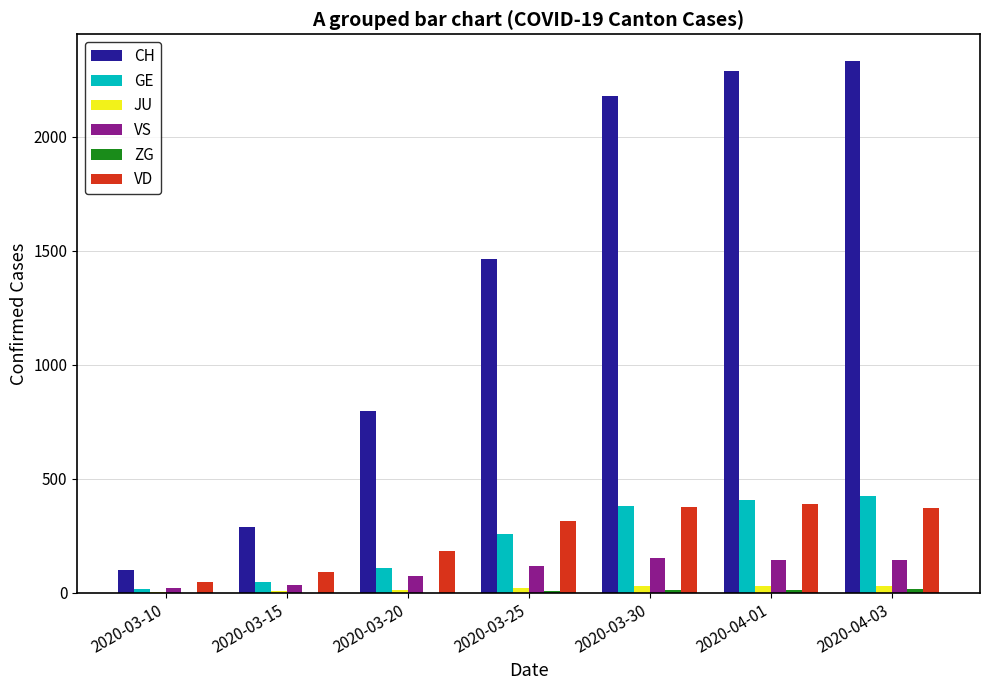

What is the greatest value displayed?

2333